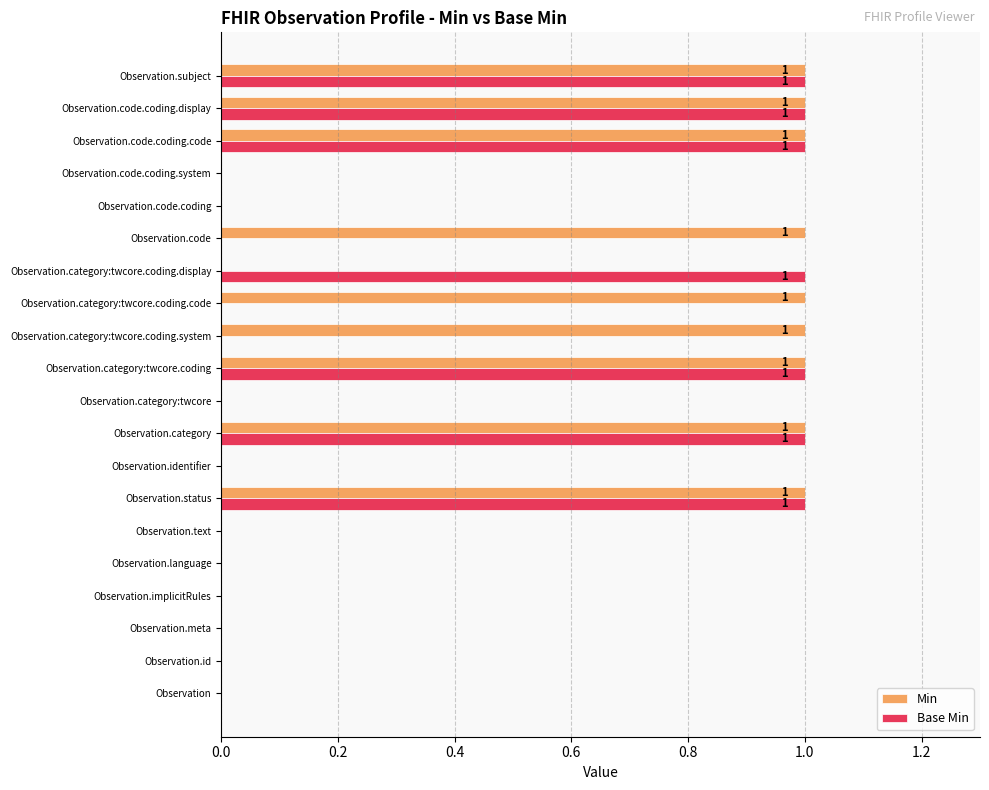

Which series has the largest total across all categories?

Min